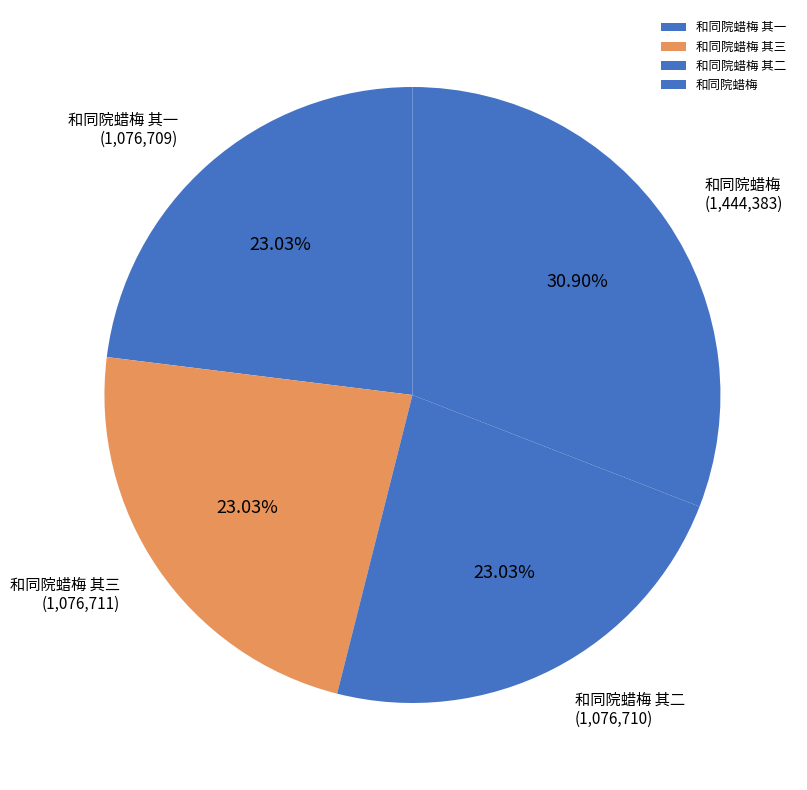

Between 和同院蜡梅 其一 and 和同院蜡梅, which is larger?

和同院蜡梅